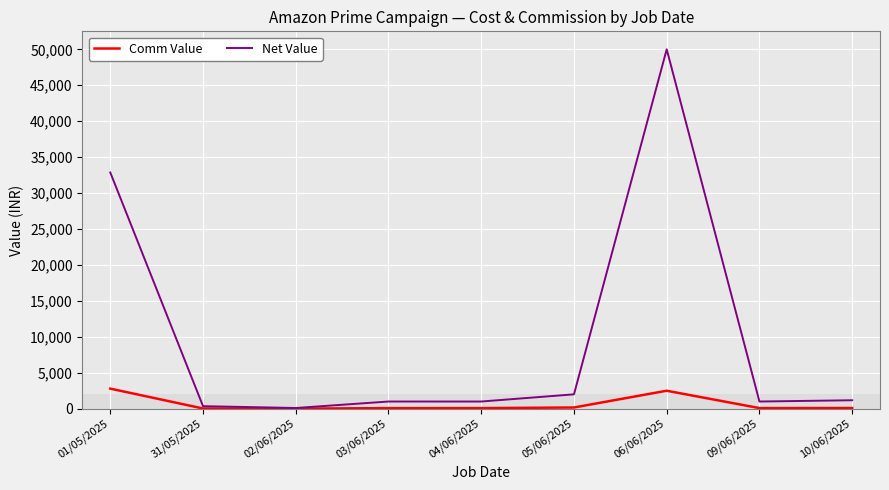

Which series has the largest range (max minus min)?

Net Value